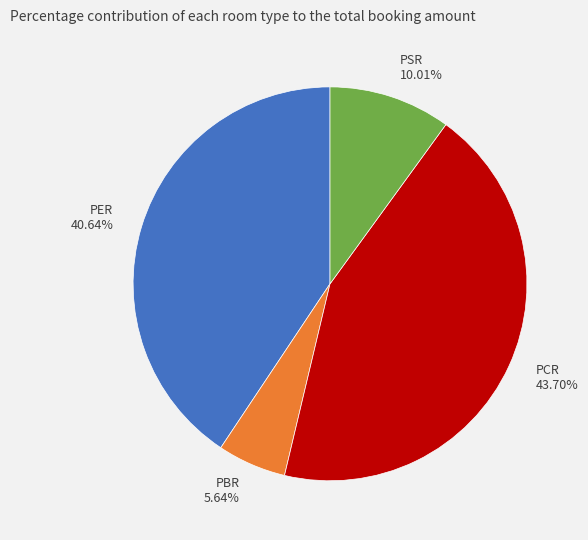

Which category has the smallest portion of the pie?

PBR